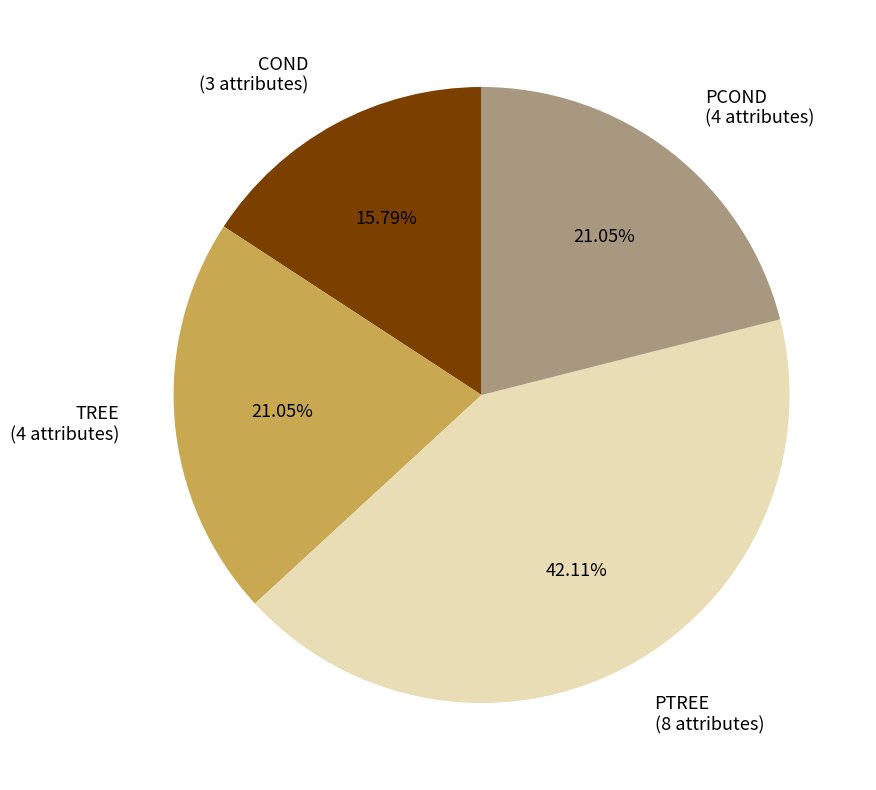

True or false: COND accounts for 16% of the total.

True